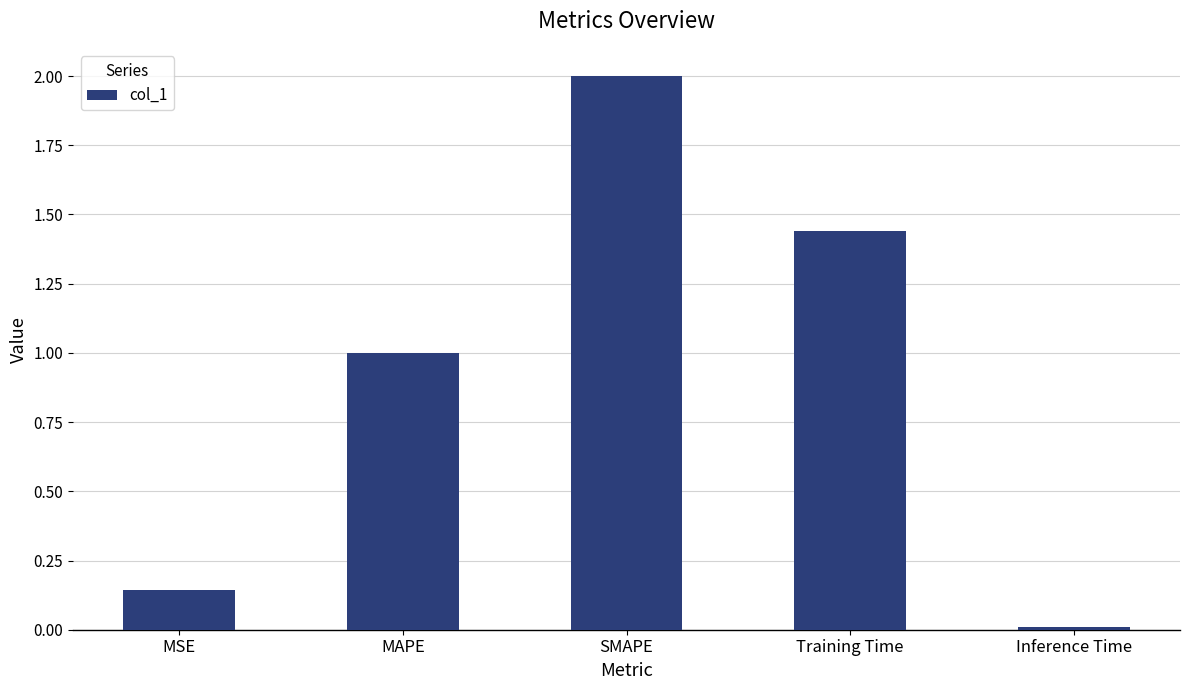

Rank the categories by value from highest to lowest.

SMAPE, Training Time, MAPE, MSE, Inference Time